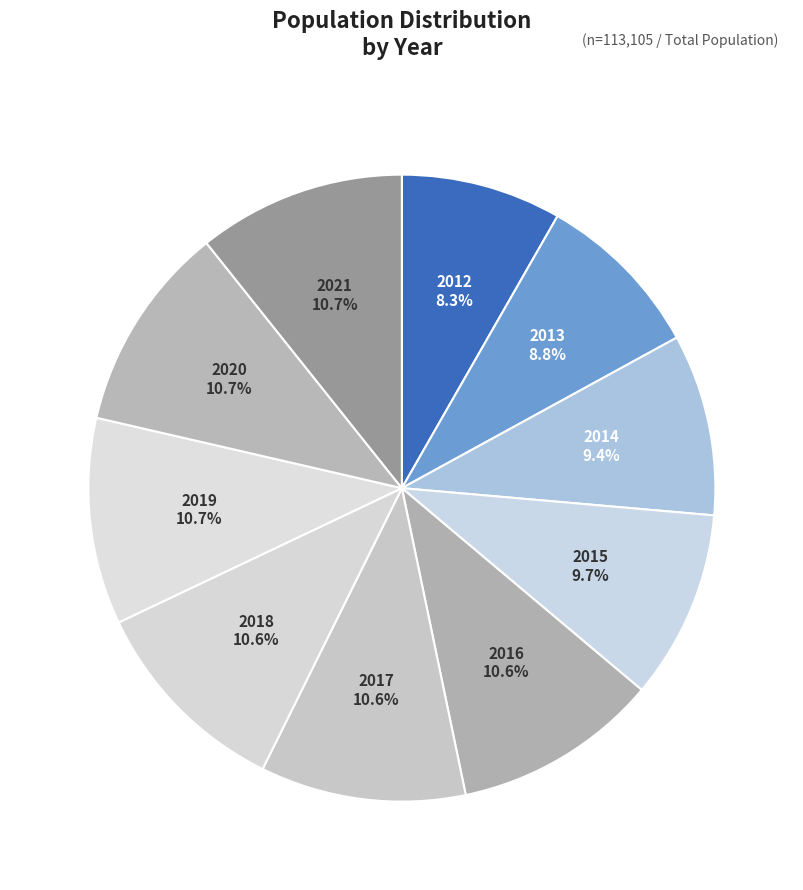

Is there any slice that represents more than half of the pie?

No